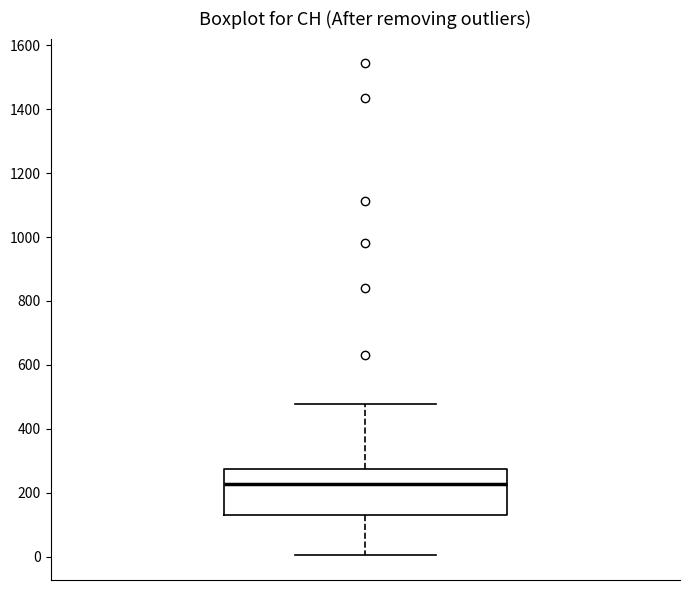

Transcribe this box plot: give where the median line is, the range the box spans, and where the two whiskers end, as read against the y-axis. The values are not printed on the chart, so give them approximately, as read against the axis.

median 220, box 140 to 280, whiskers 0 to 480